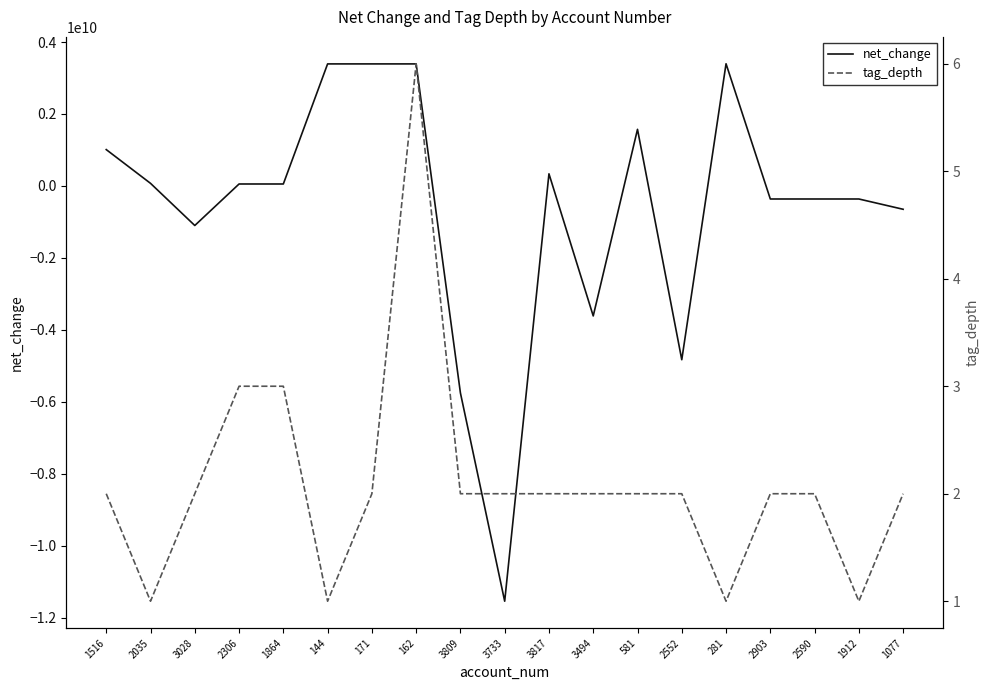

True or false: tag_depth has a value of 5 at 1864.

False